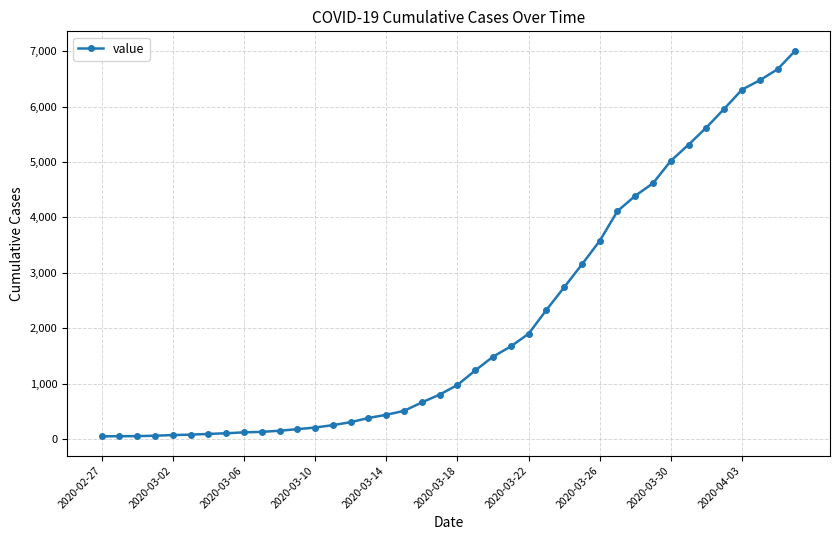

What is the maximum value shown in the chart?

7011